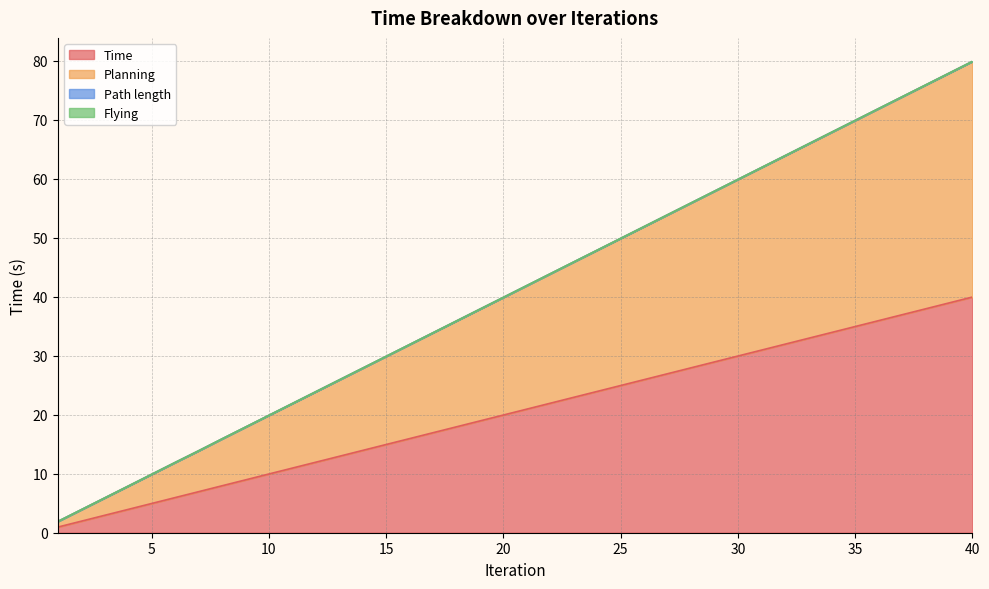

Reading left to right, list all the values displayed in this chart.

Time: 1.0	2.0	3.0	4.0	5.0	6.0	7.0	8.0	9.0	10.0	11.0	12.0	13.0	14.0	15.0	16.0	17.0	18.0	19.0	20.0	21.0	22.0	23.0	24.0	25.0	26.0	27.0	28.0	29.0	30.0	31.0	32.0	33.0	34.0	35.0	36.0	37.0	38.0	39.0	40.0
Planning: 1.9	3.9	5.9	7.9	9.9	11.9	13.9	15.9	17.9	19.9	21.9	23.9	25.9	27.9	29.9	31.9	33.9	35.9	37.9	39.9	41.9	43.9	45.9	47.9	49.9	51.9	53.9	55.9	57.9	59.9	61.9	63.9	65.9	67.9	69.9	71.9	73.9	75.9	77.9	79.9